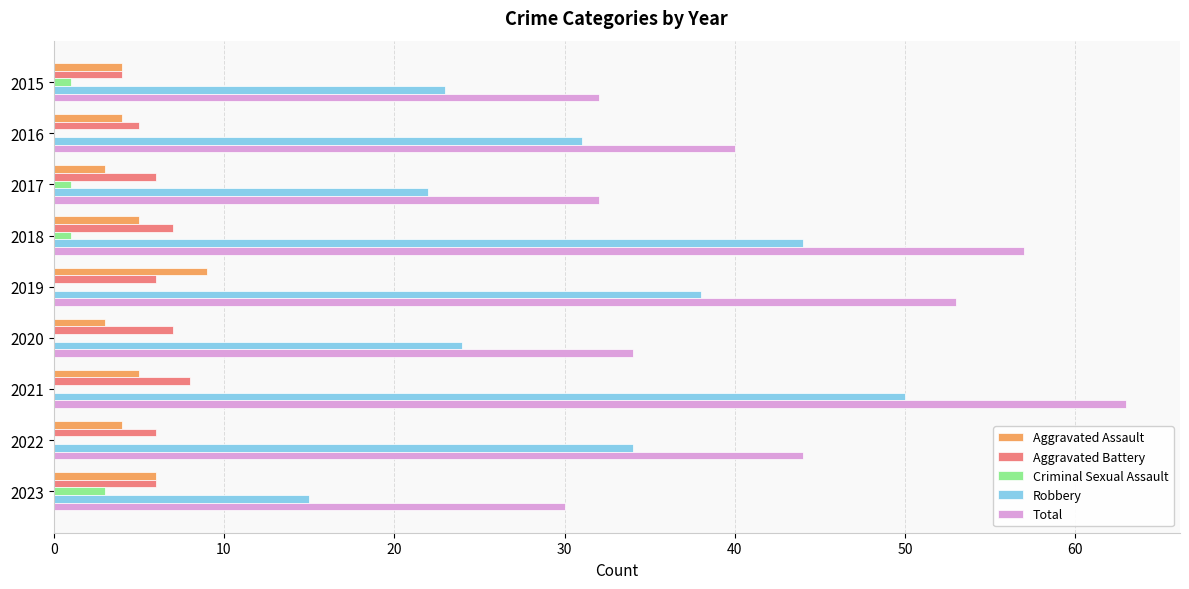

The Aggravated Battery series shows 2 at 2017. True or false?

False